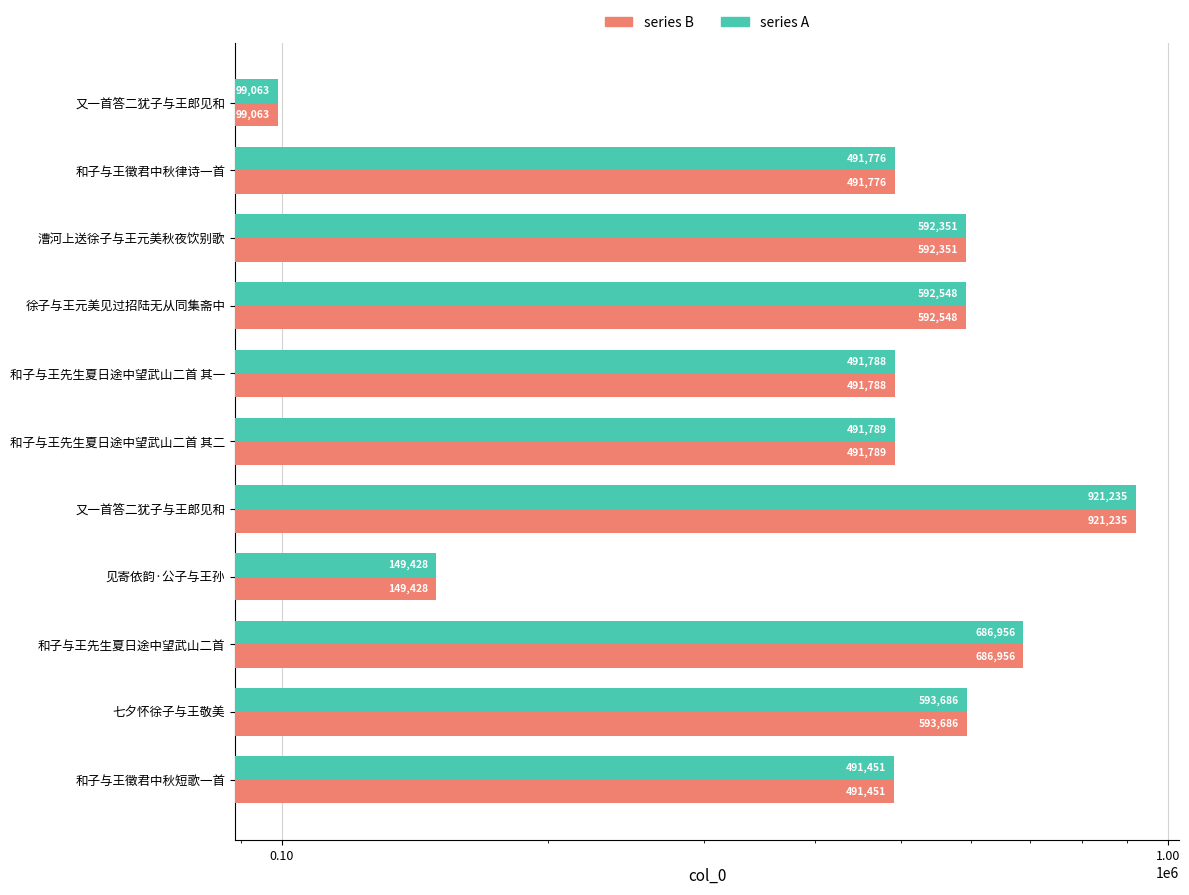

Which series has the widest spread of values?

col_0 (series A)